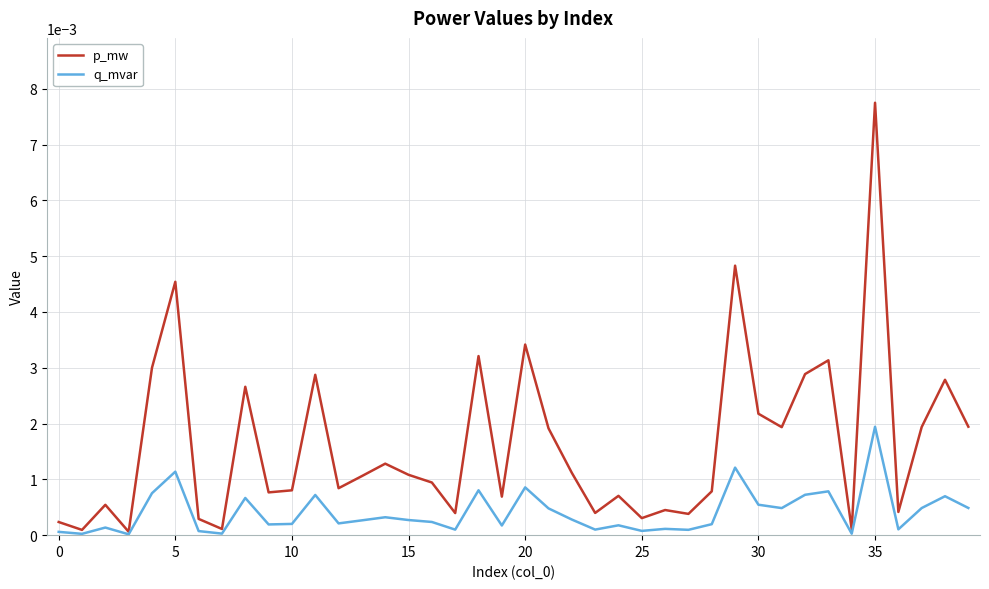

List the series in order of their overall mean, highest first.

p_mw, q_mvar